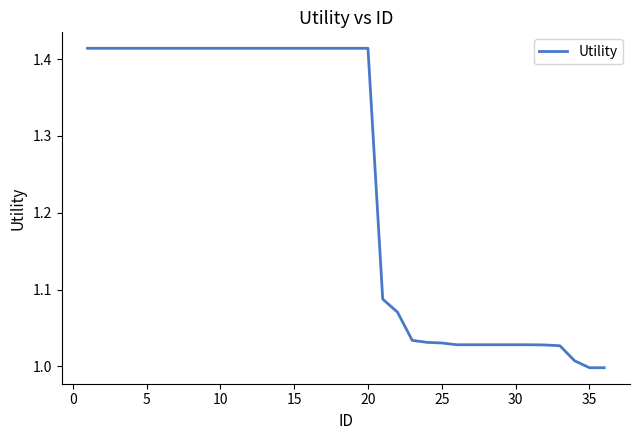

Count the number of data series in this chart.

1